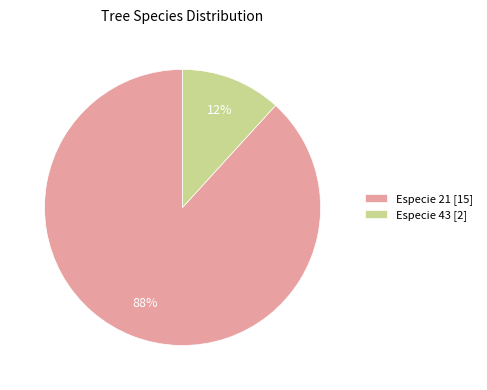

Which has a higher value, Especie 43 [2] or Especie 21 [15]?

Especie 21 [15]